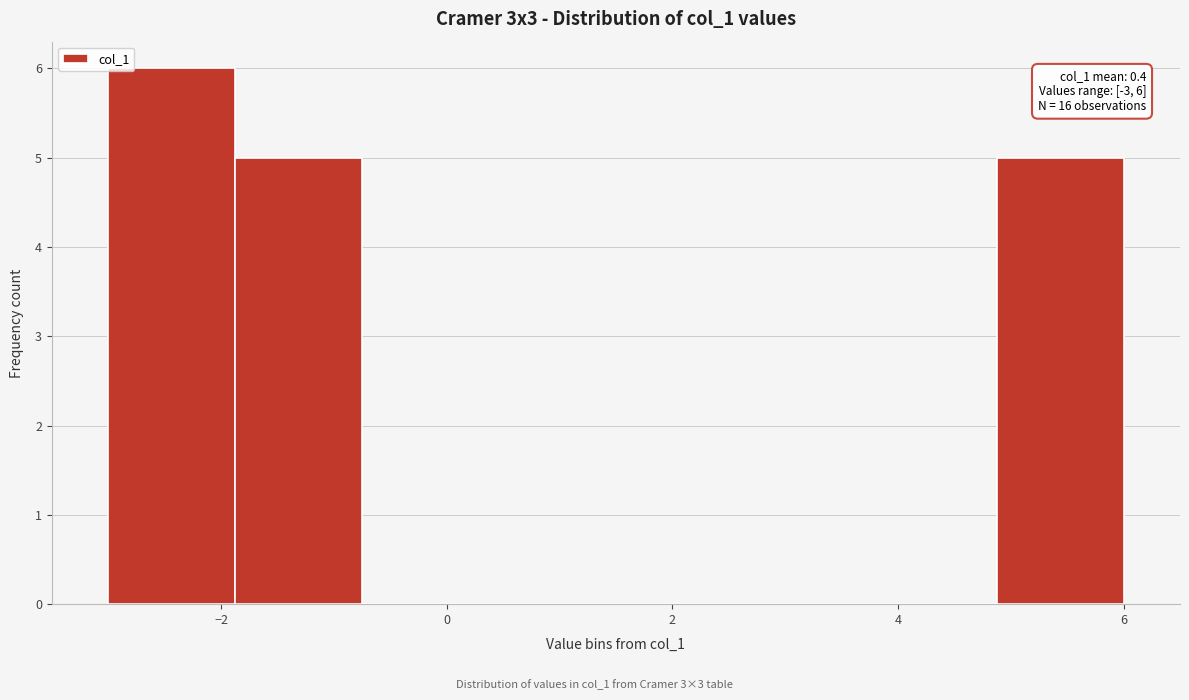

Which range on the x-axis has the tallest bar?

-3.0 to -1.8